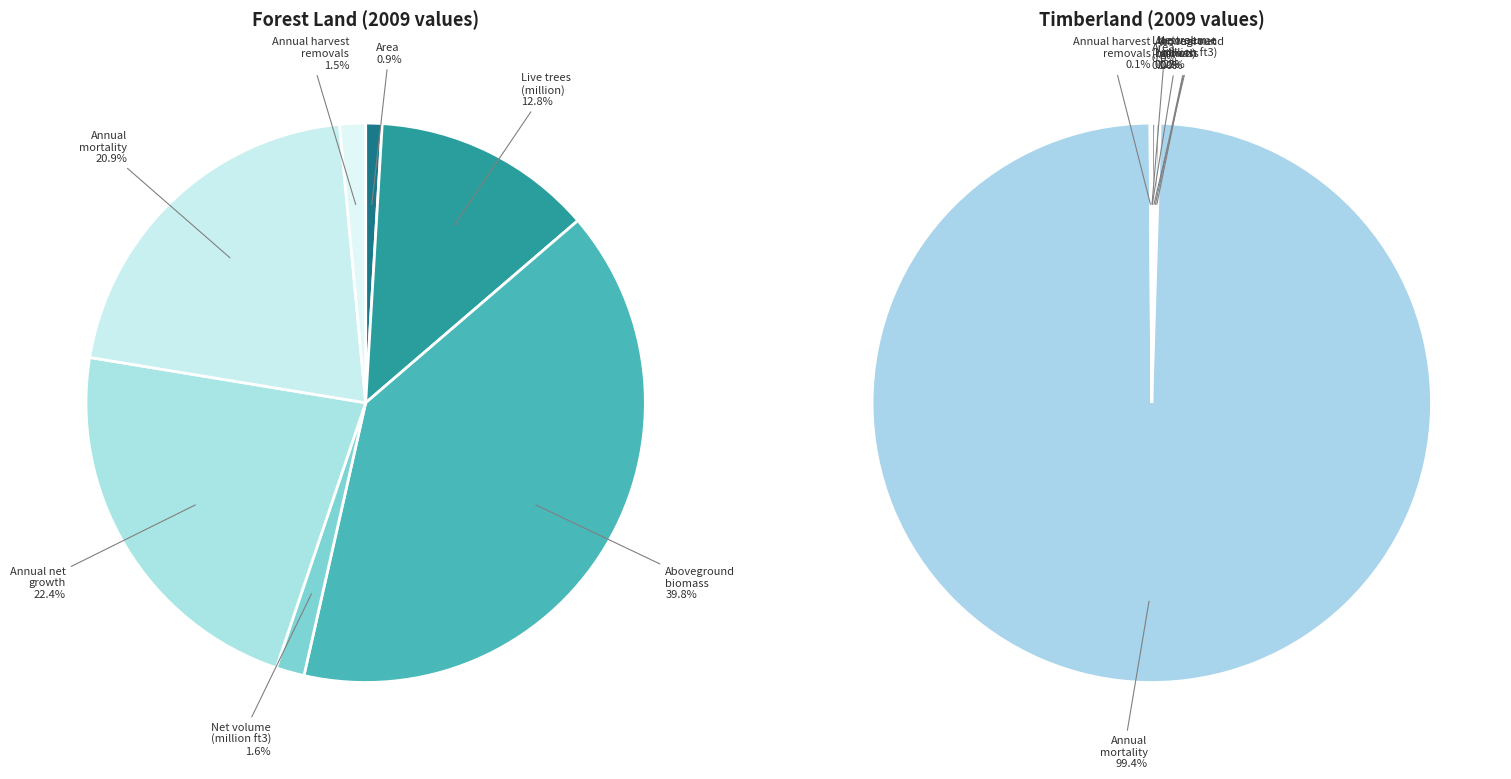

Does values_forest account for over 50% of the chart?

No